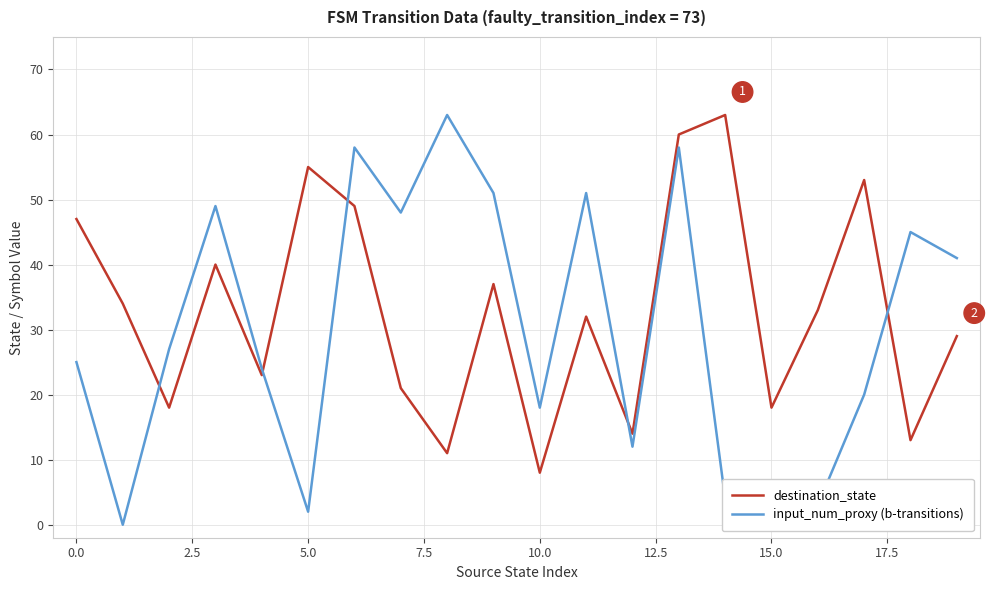

What is the difference between the maximum and minimum values in the destination_state series?

55